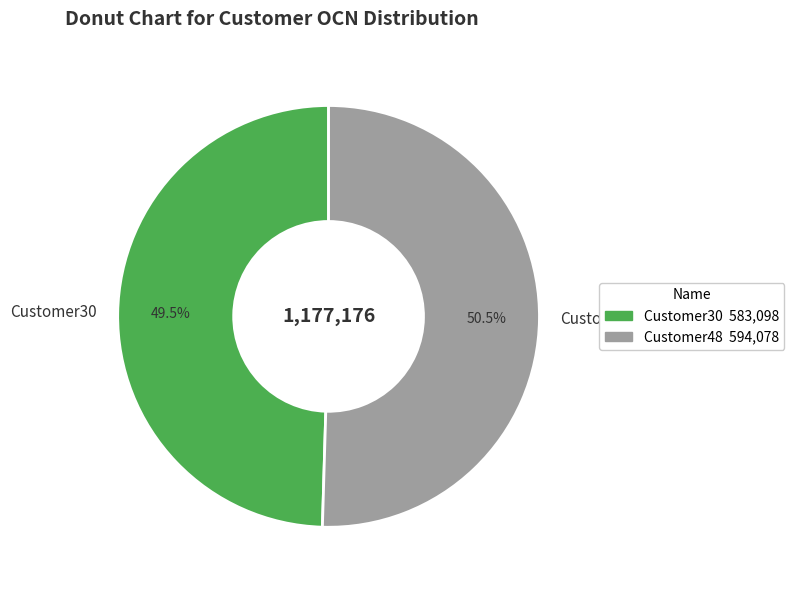

What is the largest slice in the pie chart?

Customer48